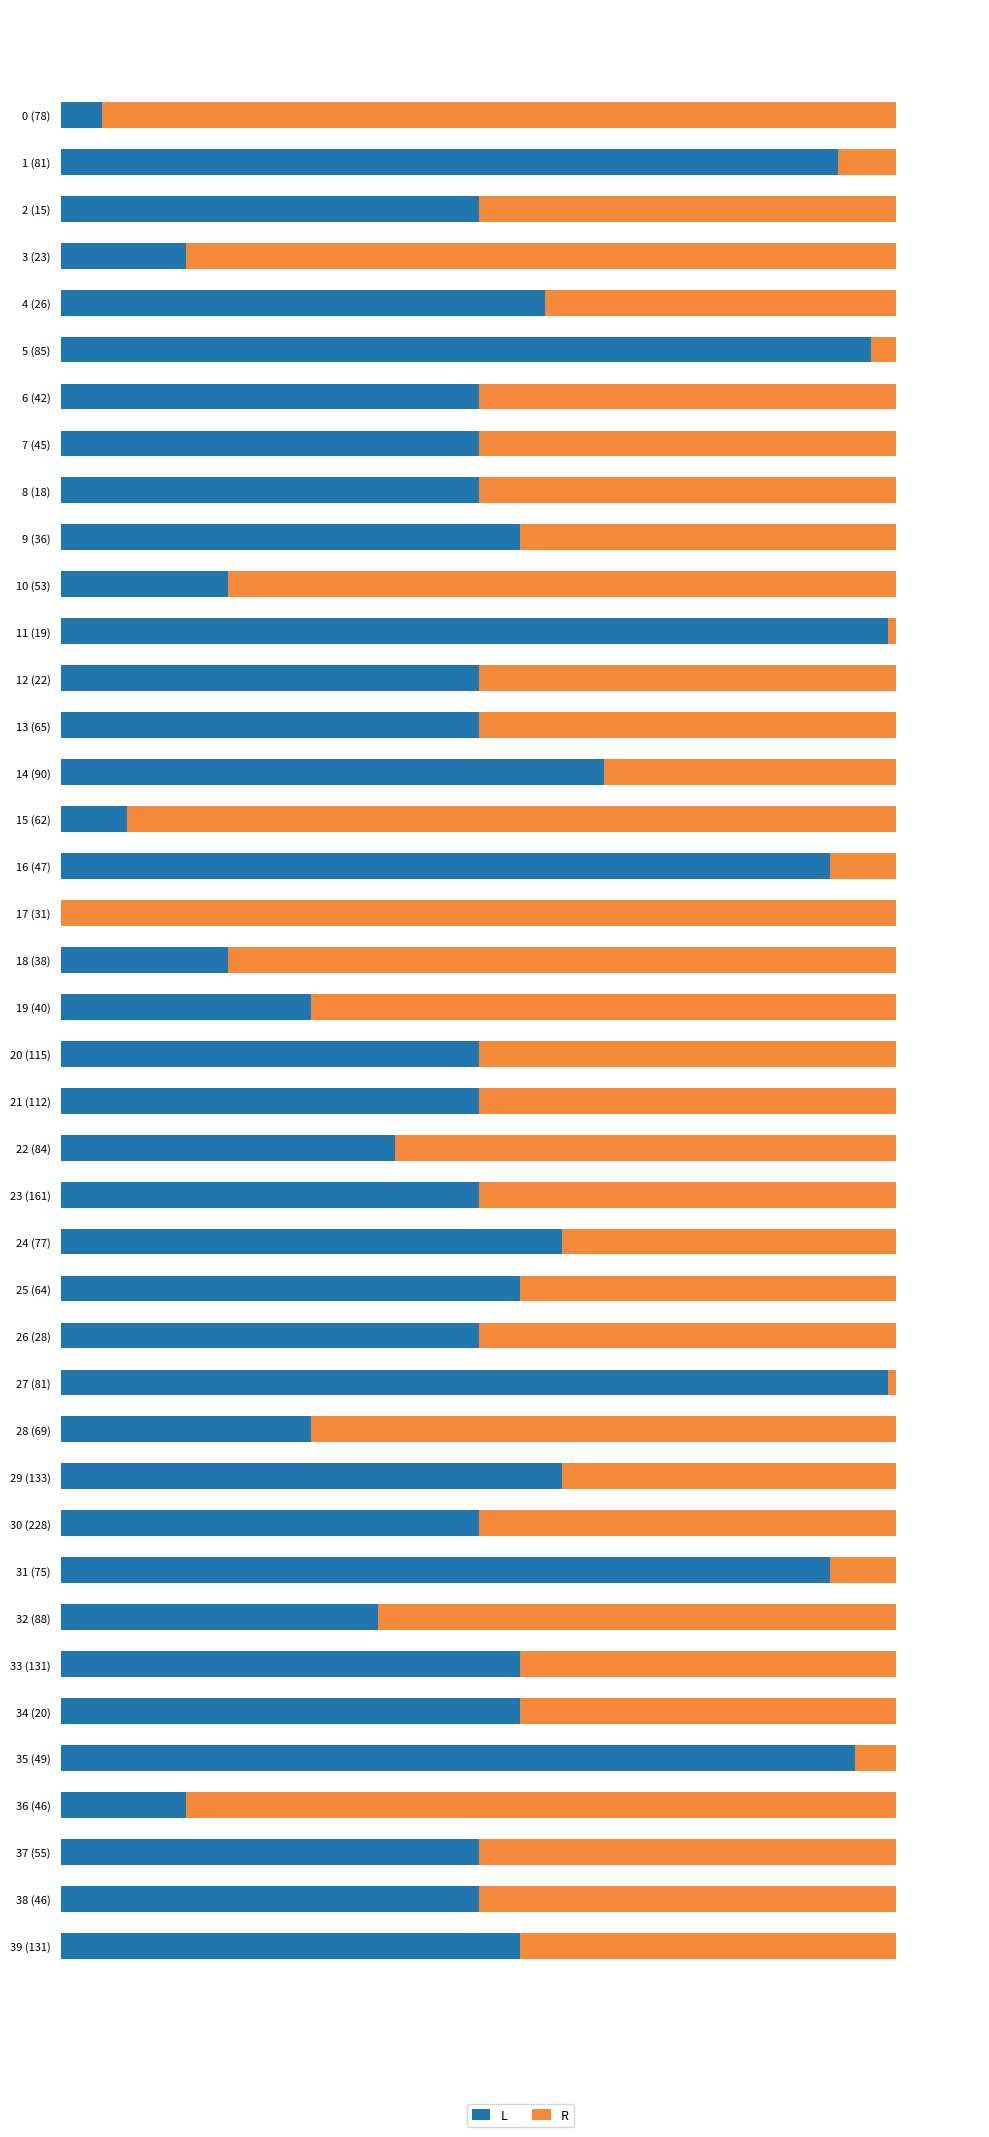

What is the value of the R bar at the 35th from the left?

45.0